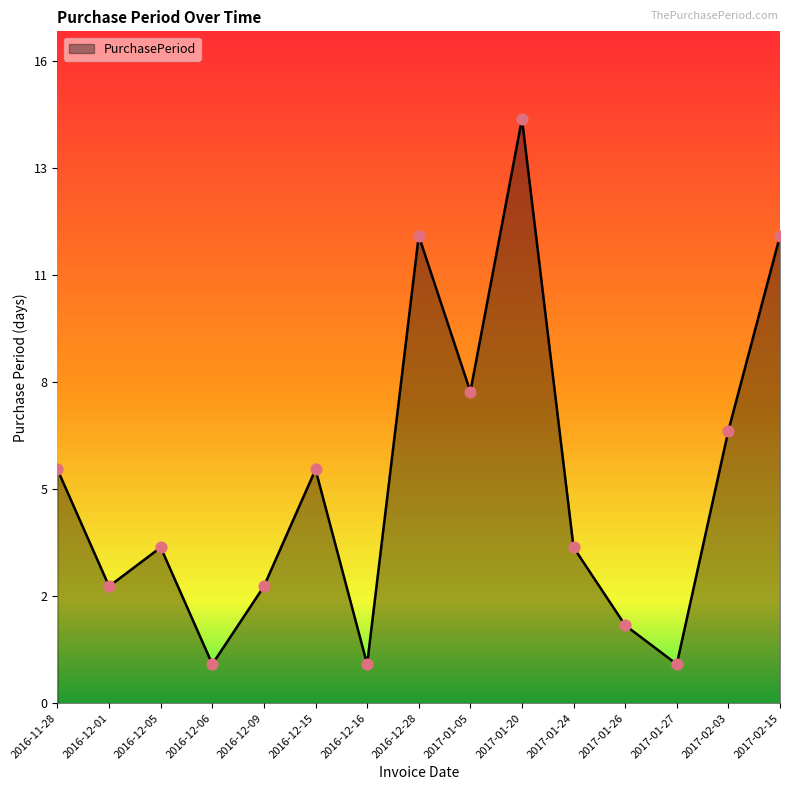

What is the ratio of the value at 2017-01-24 to the value at 2017-01-05?

0.5